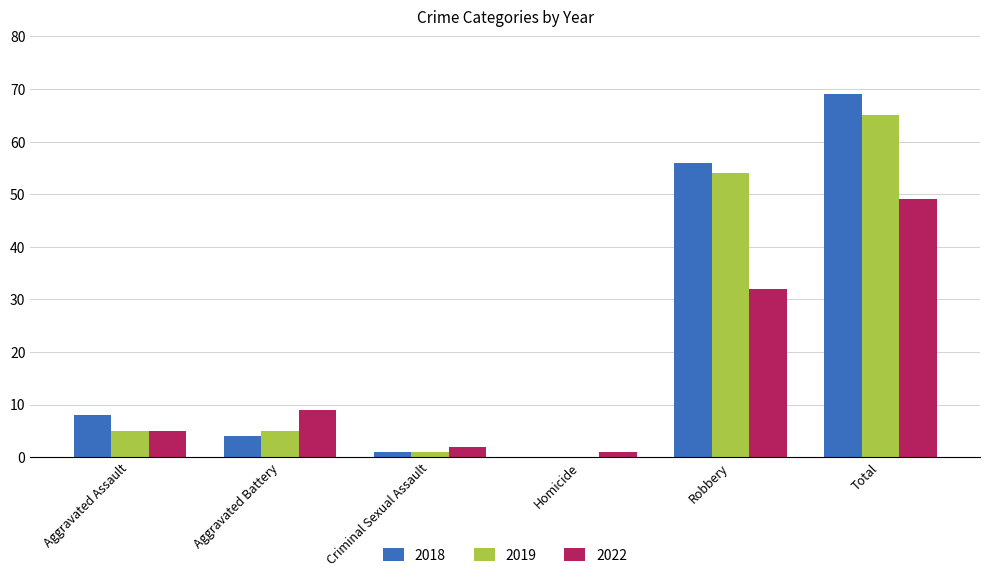

What is the sum of all 2018 values?

138